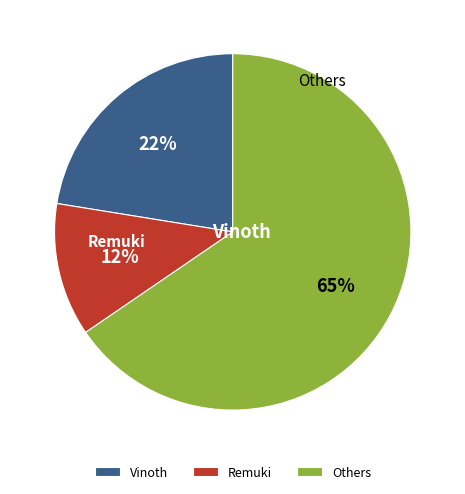

Rank the categories by value from highest to lowest.

Others, Vinoth, Remuki